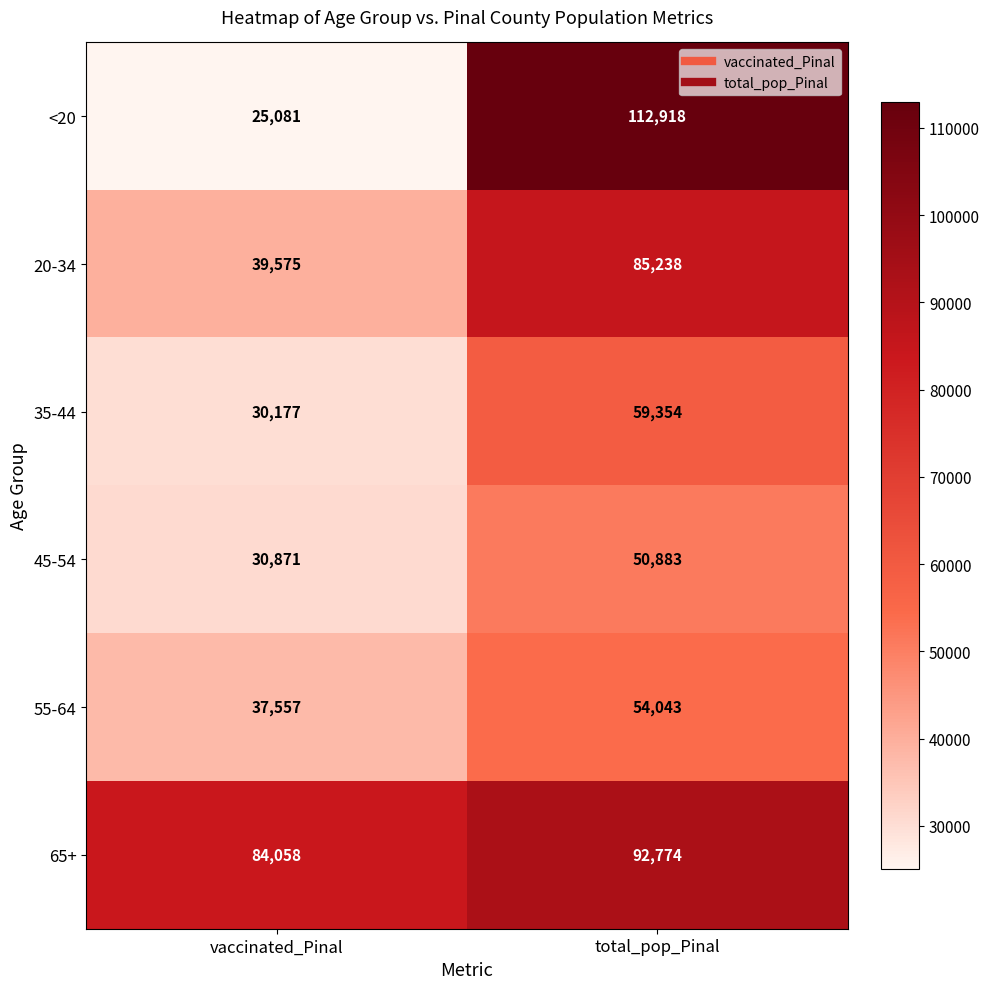

Reading right to left, extract all data points from this chart.

<20: total_pop_Pinal=112918	vaccinated_Pinal=25081
20-34: total_pop_Pinal=85238	vaccinated_Pinal=39575
35-44: total_pop_Pinal=59354	vaccinated_Pinal=30177
45-54: total_pop_Pinal=50883	vaccinated_Pinal=30871
55-64: total_pop_Pinal=54043	vaccinated_Pinal=37557
65+: total_pop_Pinal=92774	vaccinated_Pinal=84058